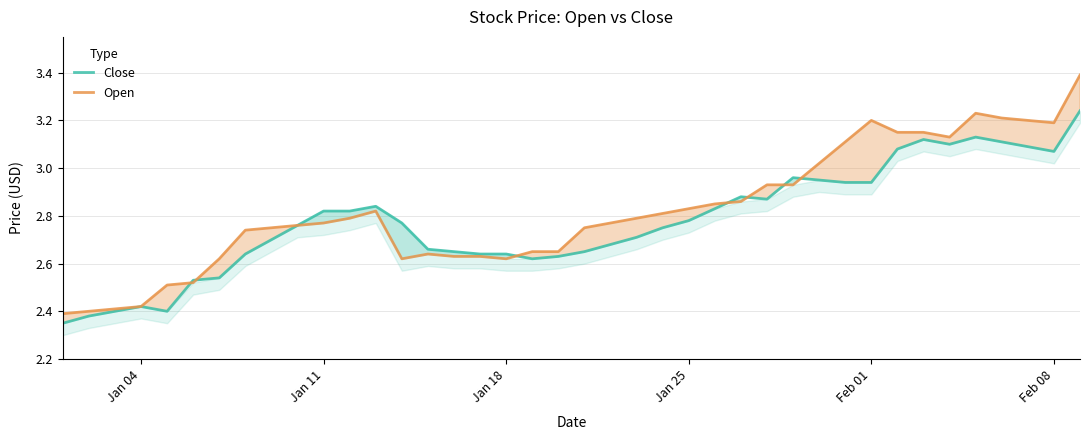

How many interior local peaks does the Open series have?

4